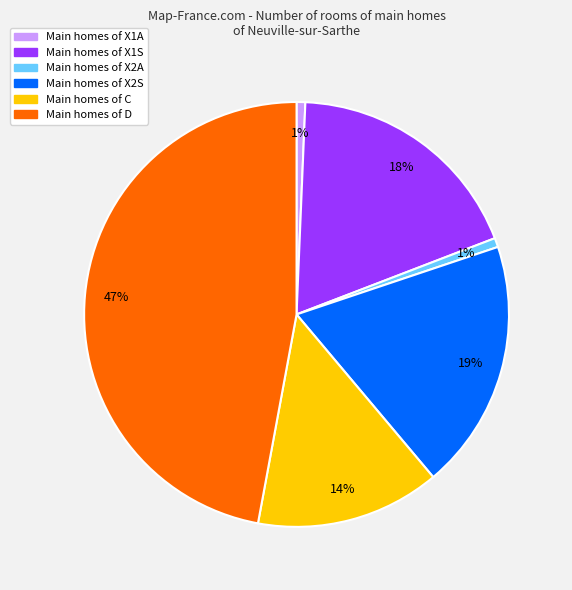

To the nearest percent, what is the average slice percentage?

17%